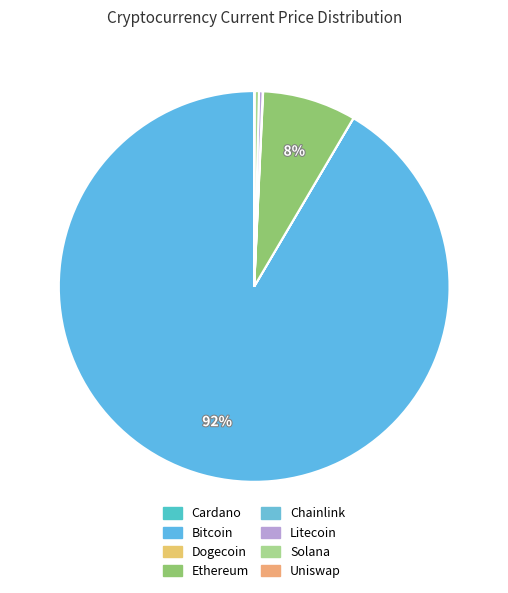

How many segments does this pie chart have?

8